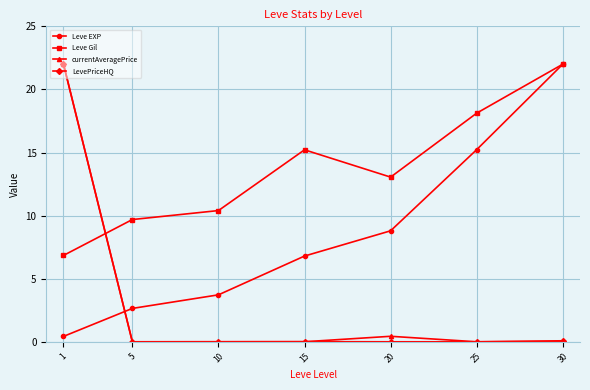

Does the chart display data point markers on the line(s)?

Yes